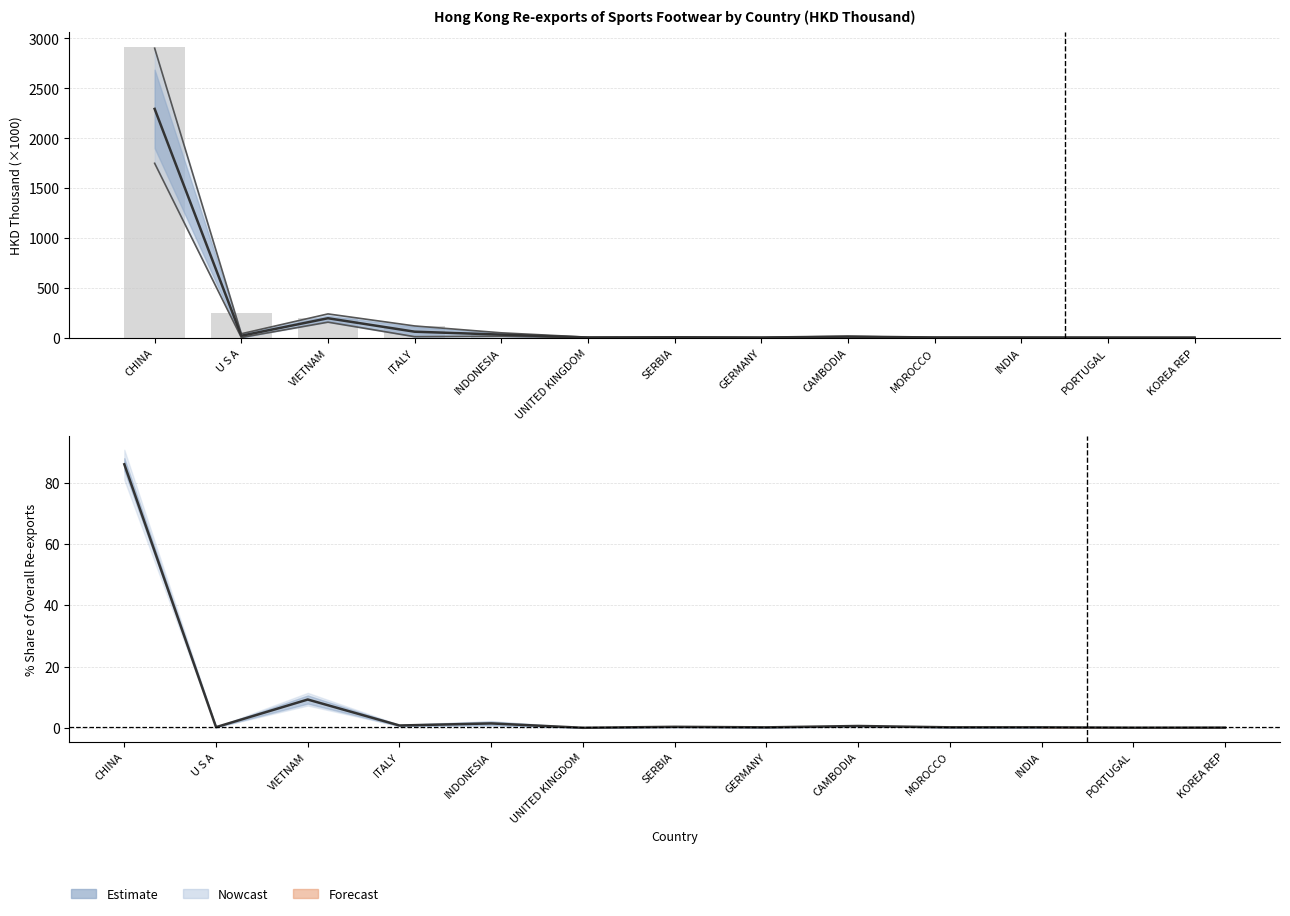

What is the difference between the values at SERBIA and MOROCCO?

0.2